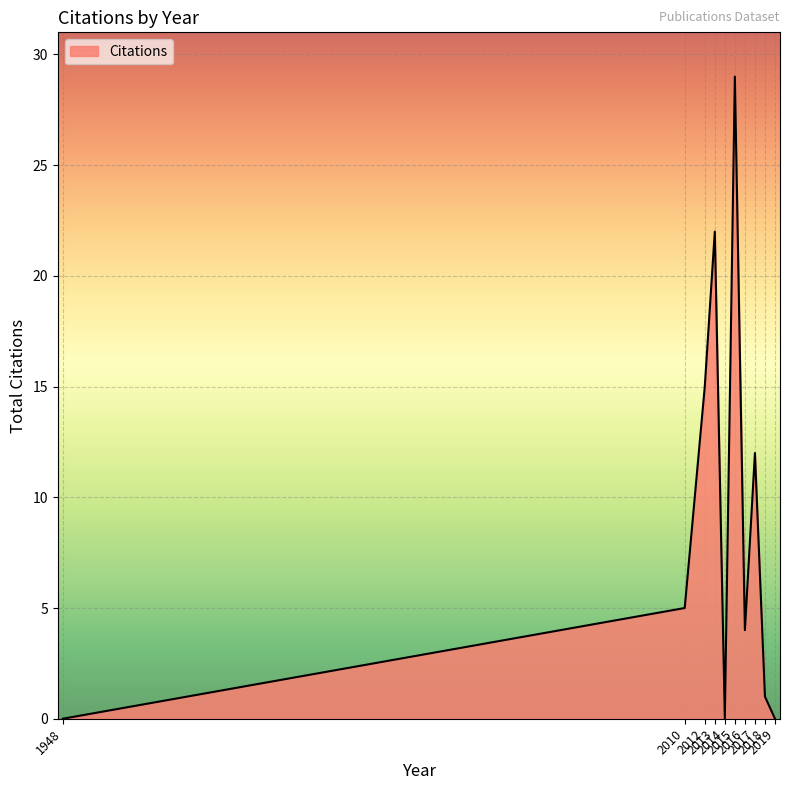

What is the greatest value displayed?

29